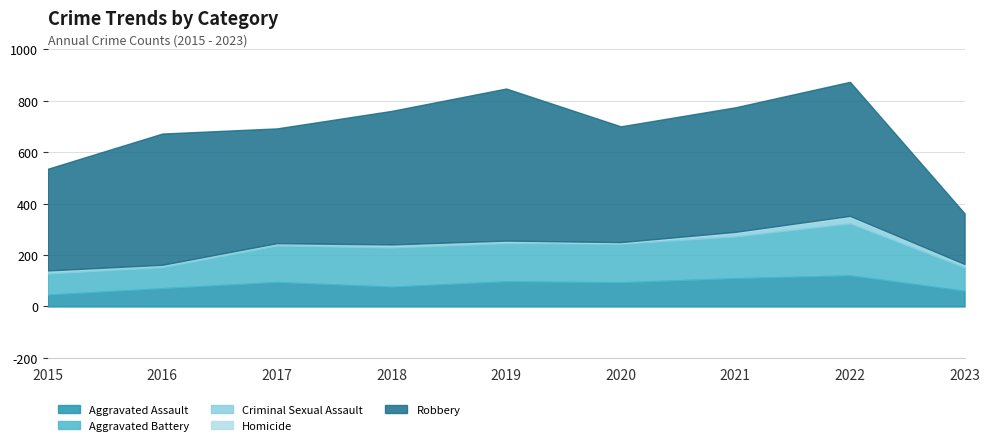

At which category does the chart reach its minimum across all series?

2015